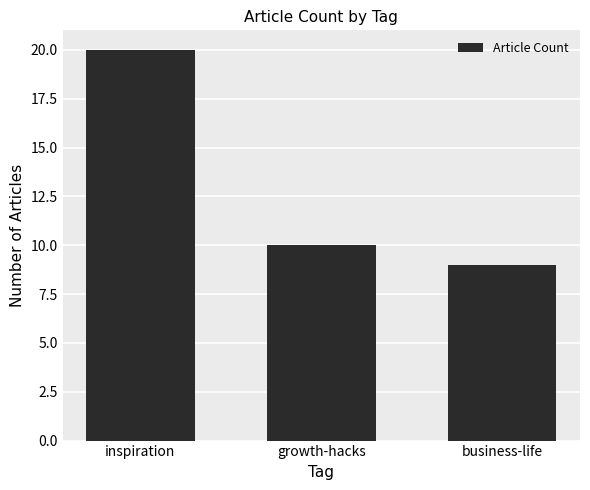

Reading right to left, list all the values displayed in this chart.

9	10	20